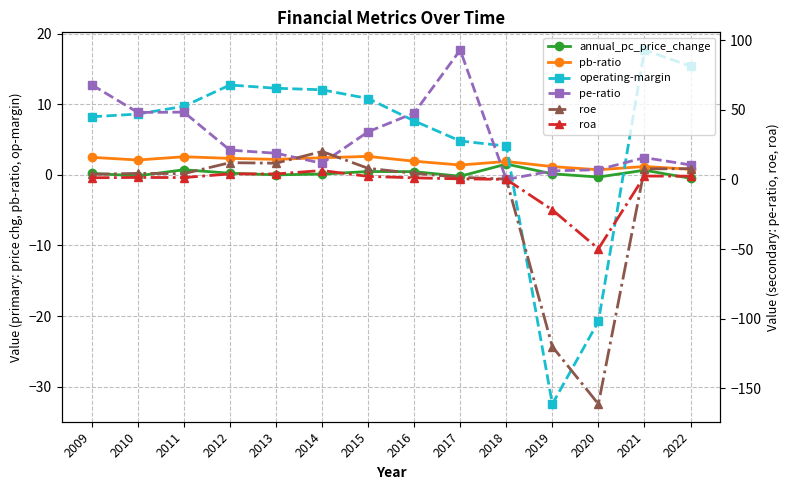

Which series has the largest total across all categories?

pe-ratio